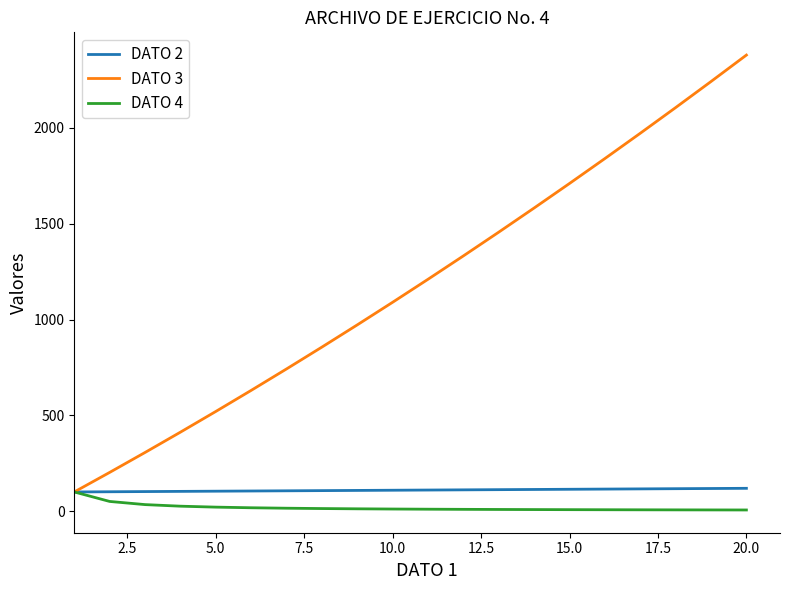

What is the greatest value displayed?

2380.0